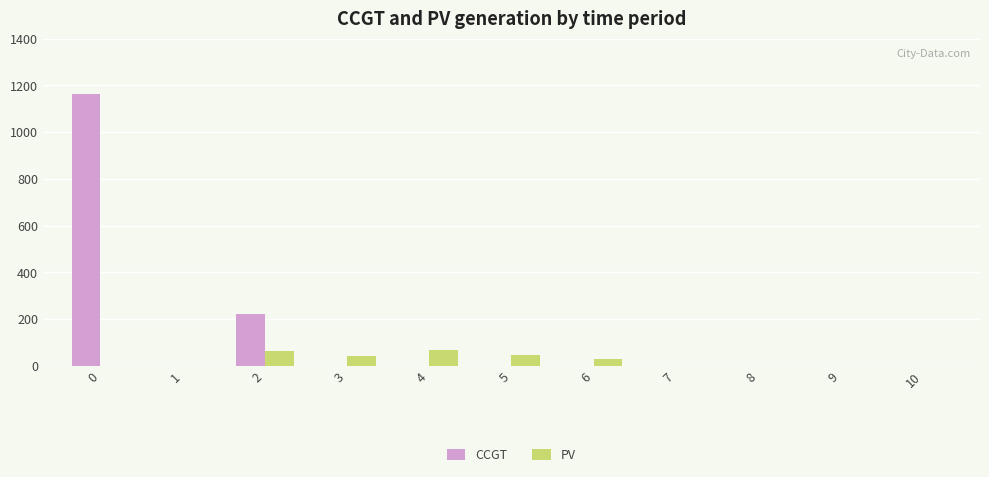

Which series has the largest total across all categories?

CCGT